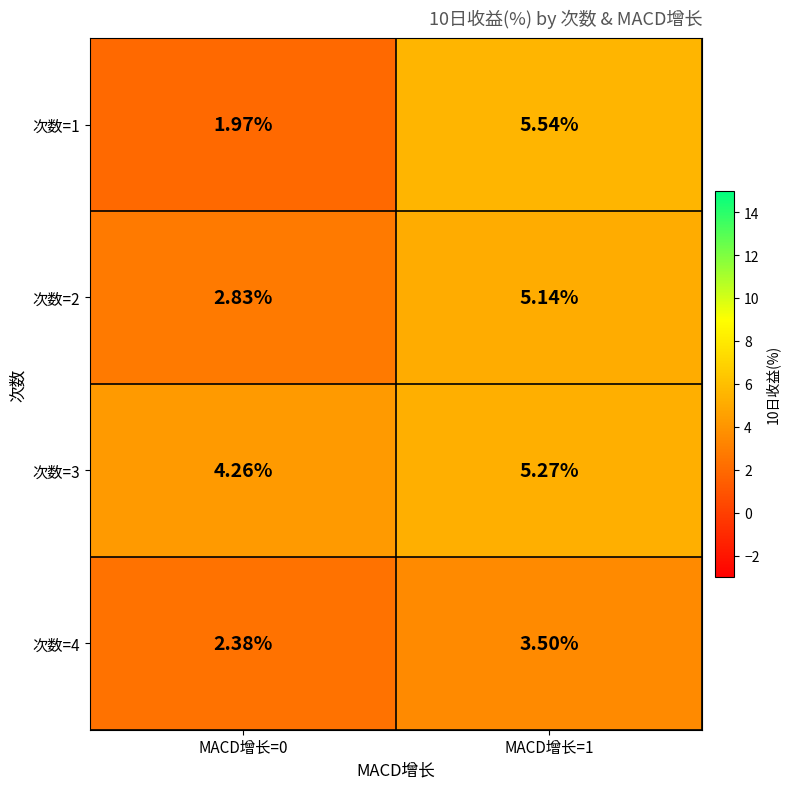

At which category is the sum across all series the highest?

MACD增长=1